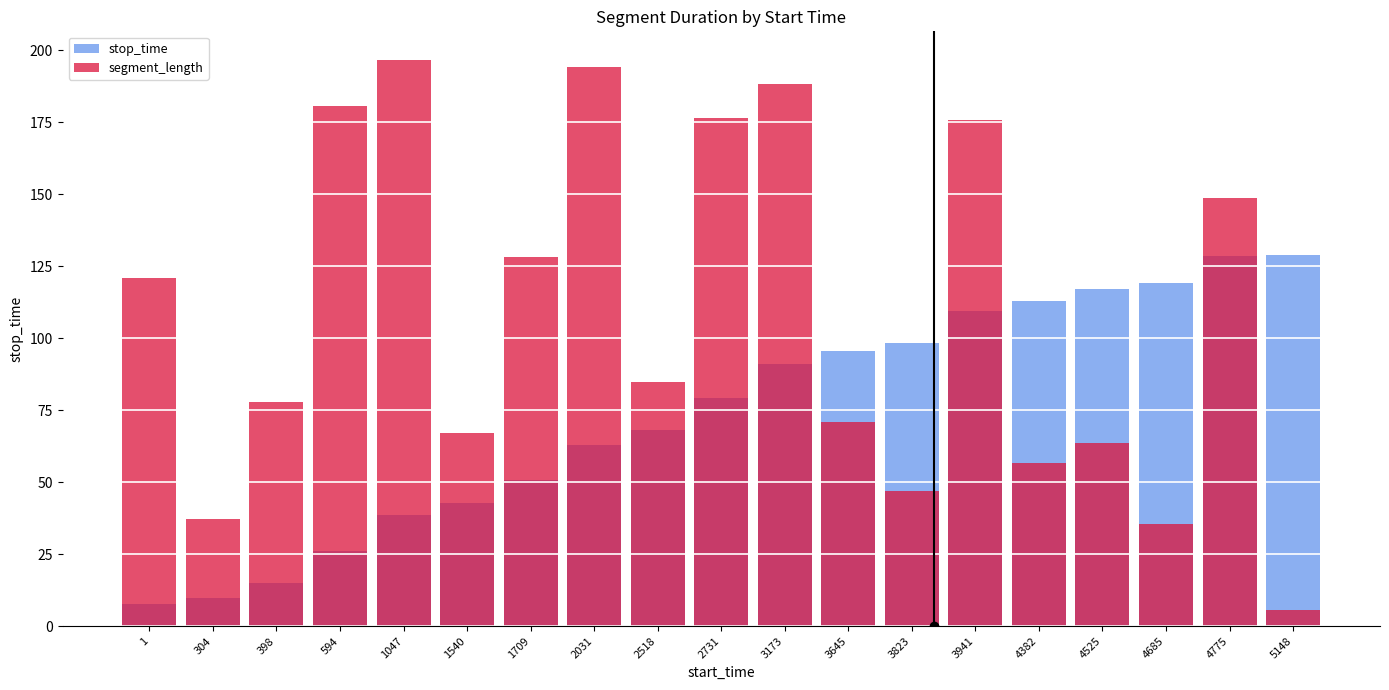

What is the difference between the highest and lowest values at 2031?

131.5